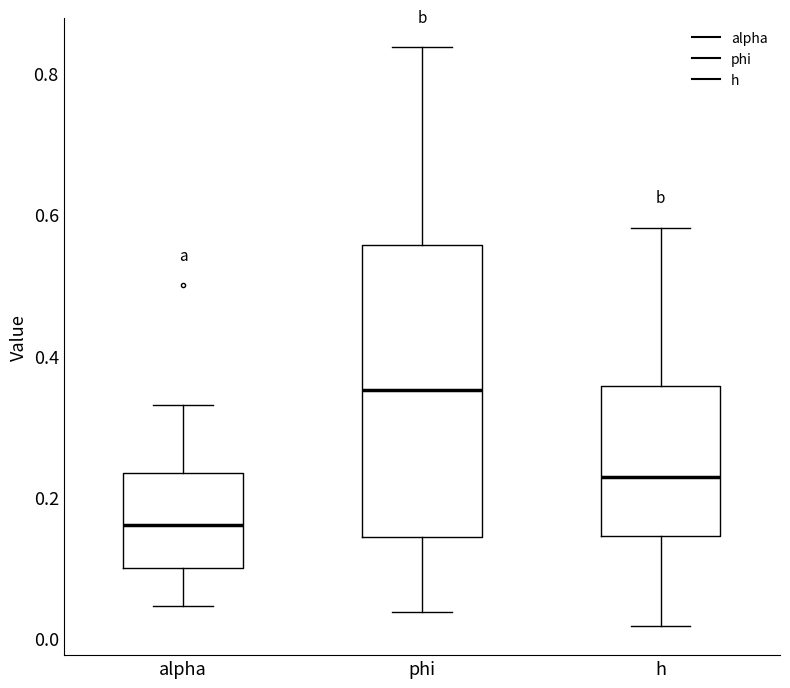

Which box is the tallest, from its lower edge to its upper edge?

phi